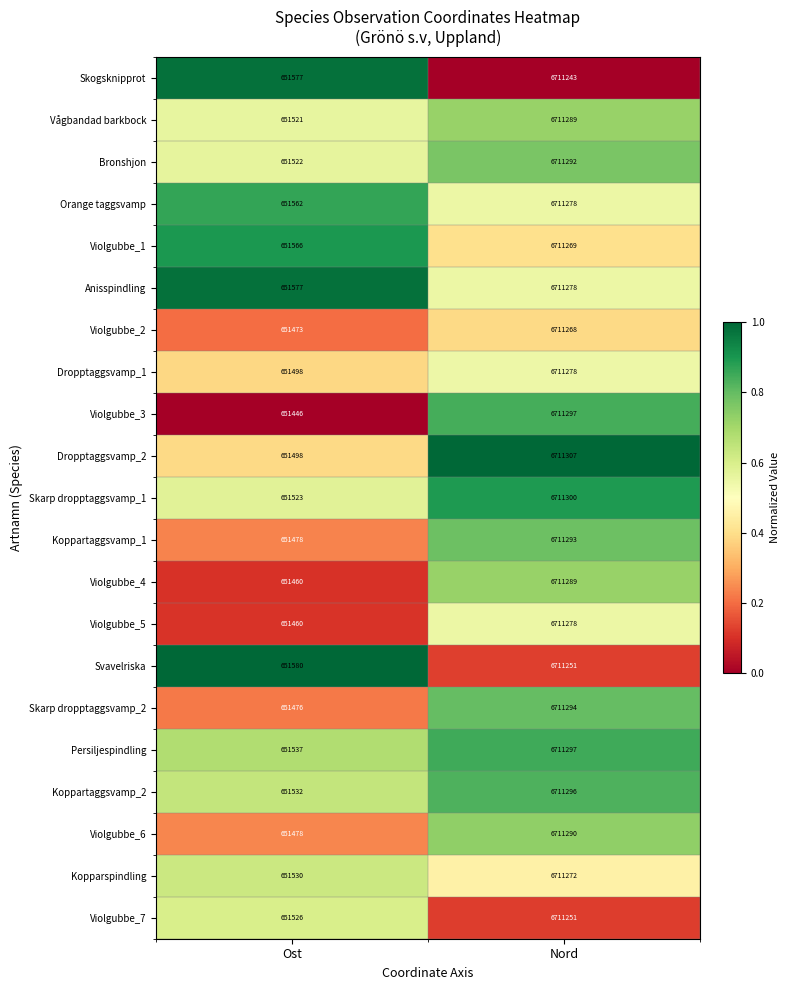

List the labels in order of Anisspindling value, largest first.

Nord, Ost